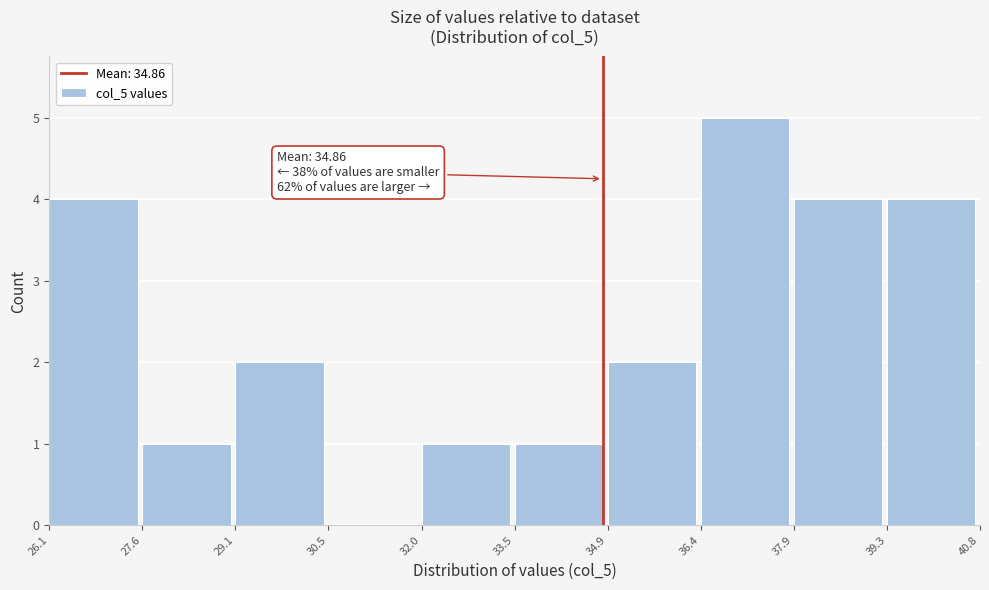

Over which range of the x-axis is the bar tallest?

36.4 to 37.9